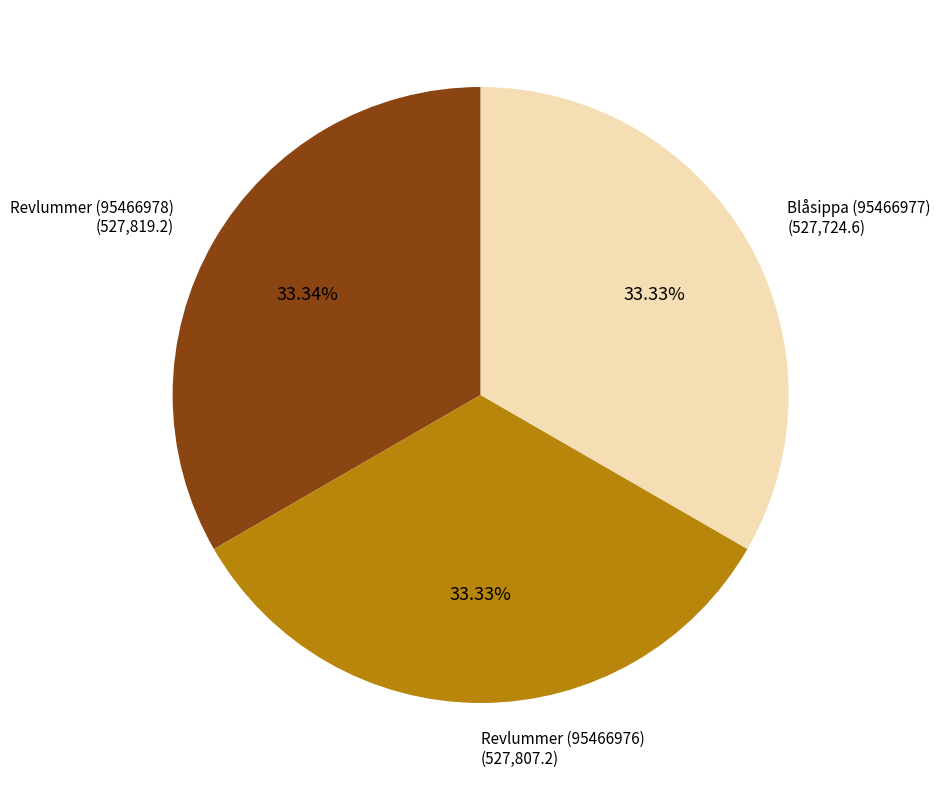

Does any single category account for the majority?

No